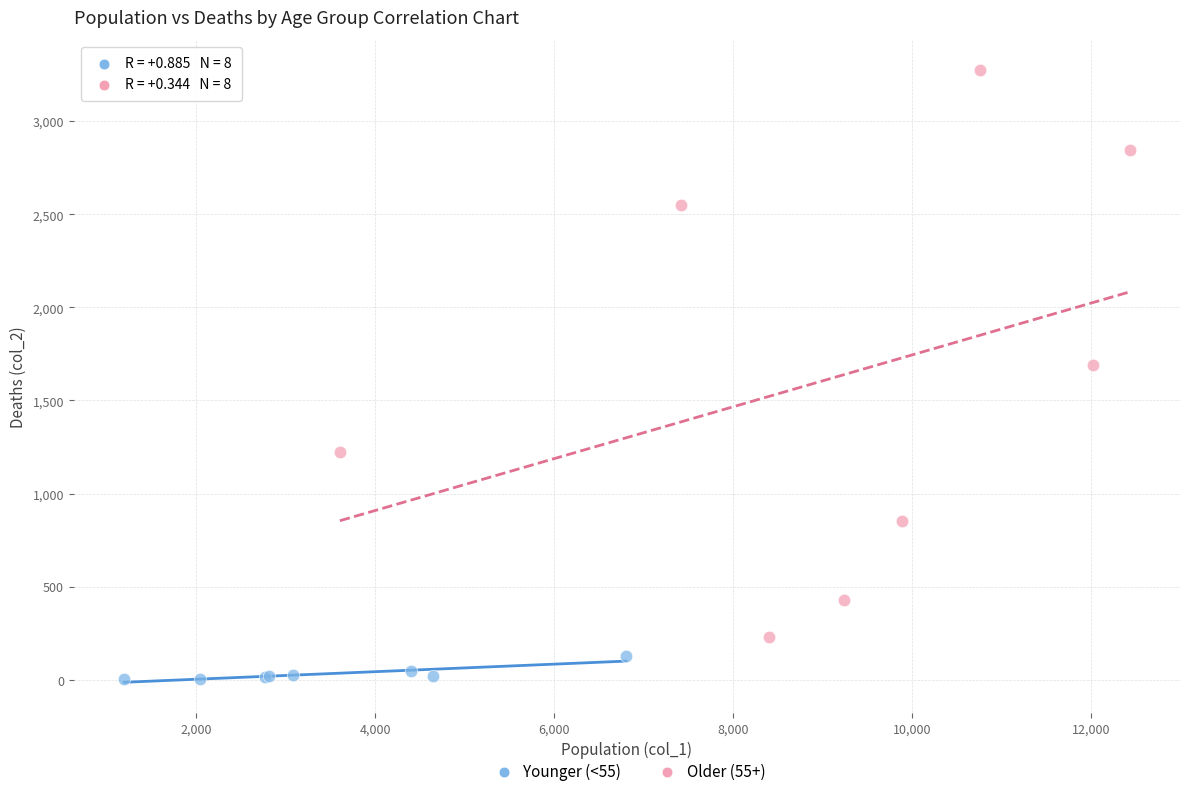

What are all the series names shown in the legend?

Younger (<55), Older (55+)